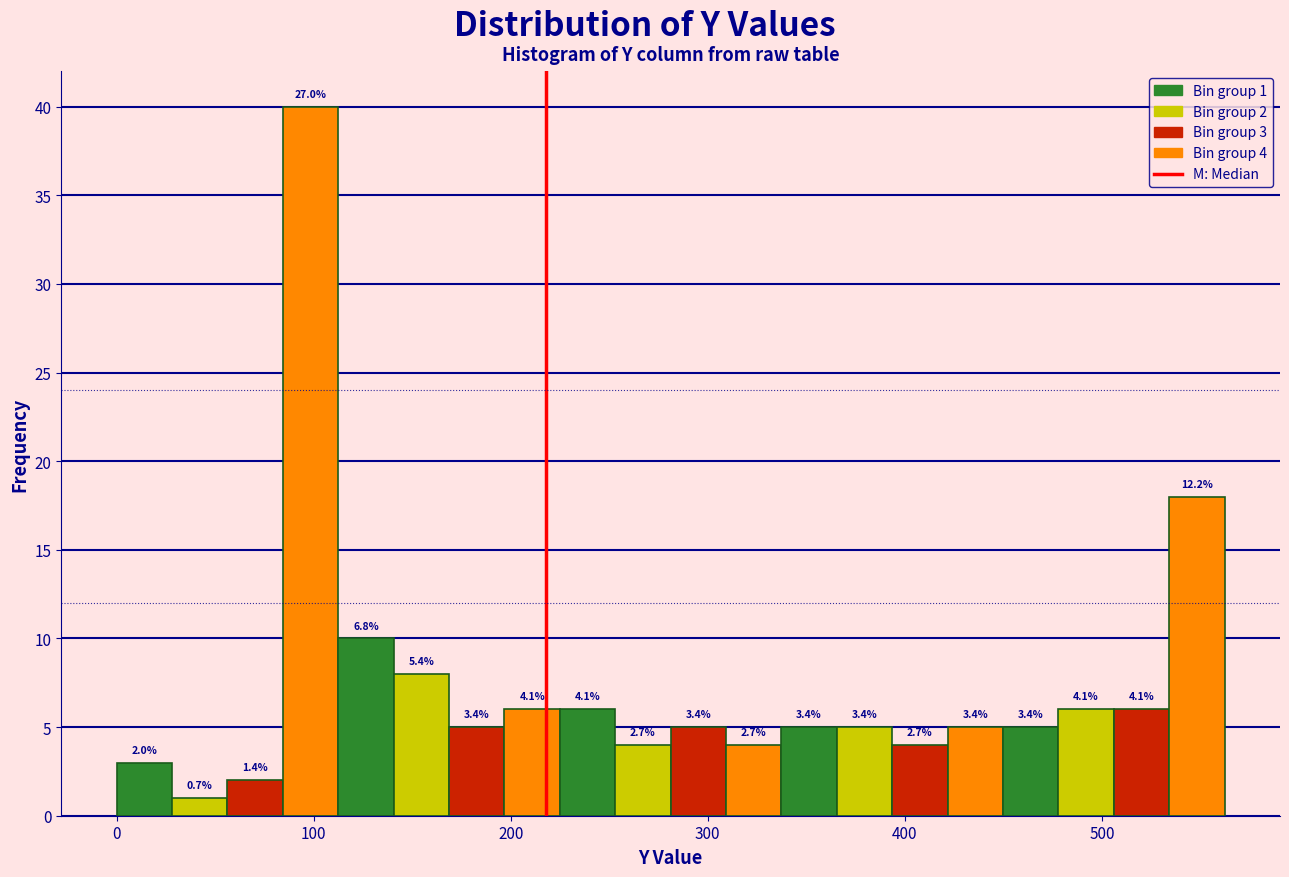

Around what value on the x-axis is the tallest bar? Give the approximate position of its centre, as read against the axis.

100